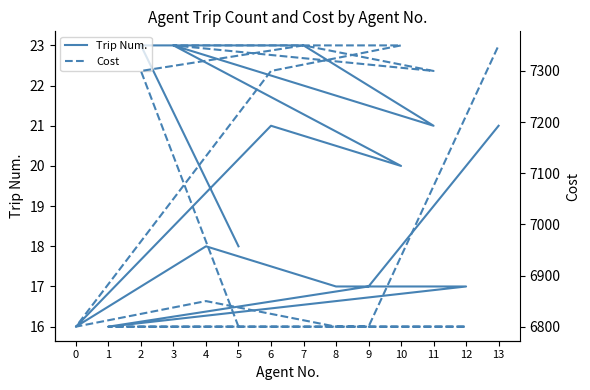

True or false: Cost and Trip Num. intersect in this chart.

False